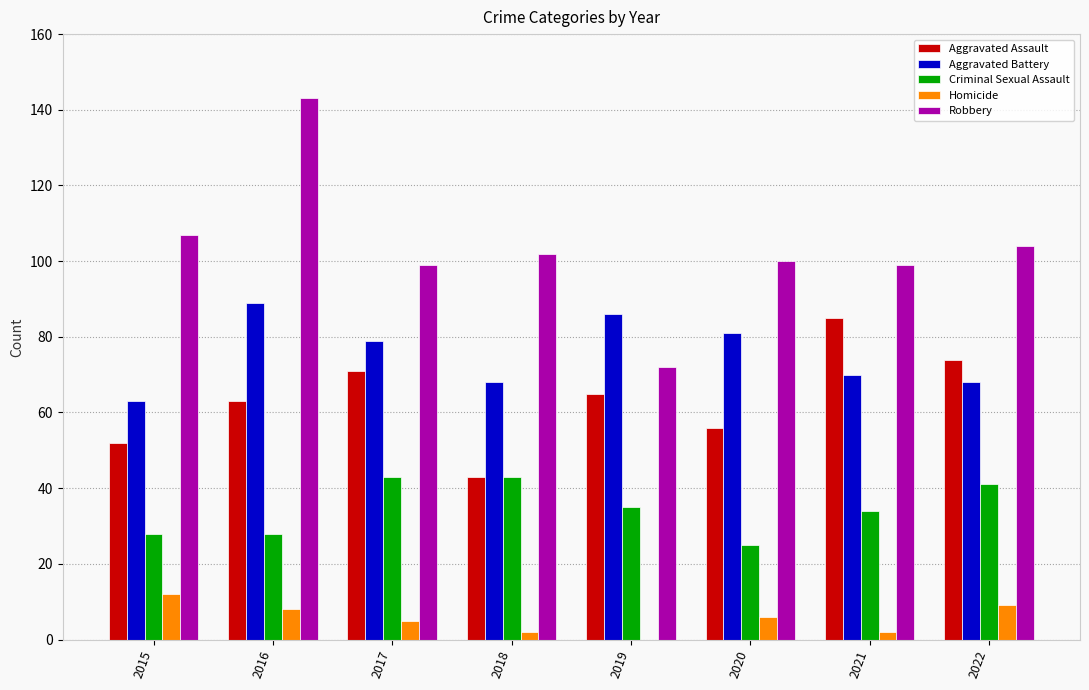

What is the sum of all Aggravated Assault values?

509